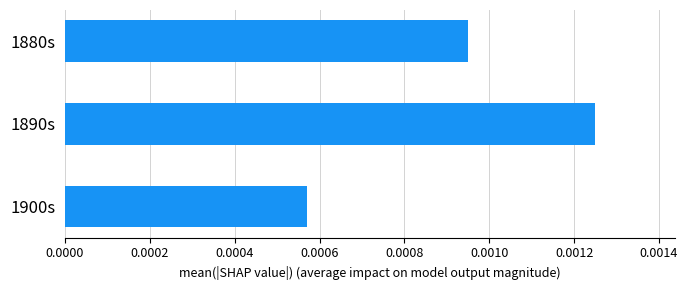

Between 1890s and 1900s, which is larger?

1890s